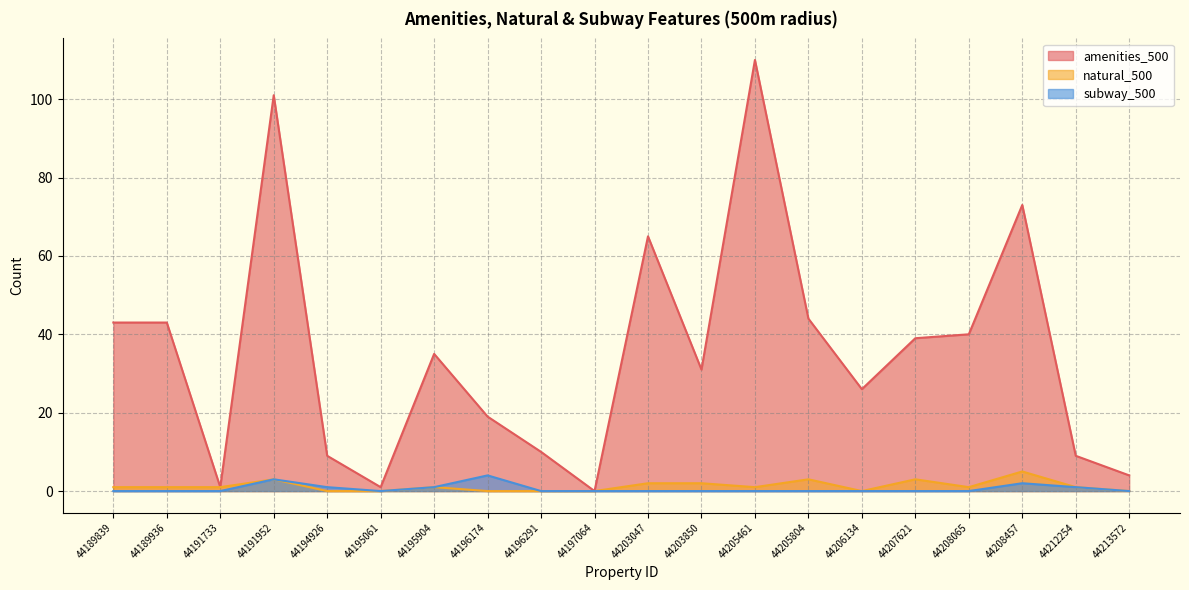

What is the value of the subway_500 point at the 4th from the left?

3